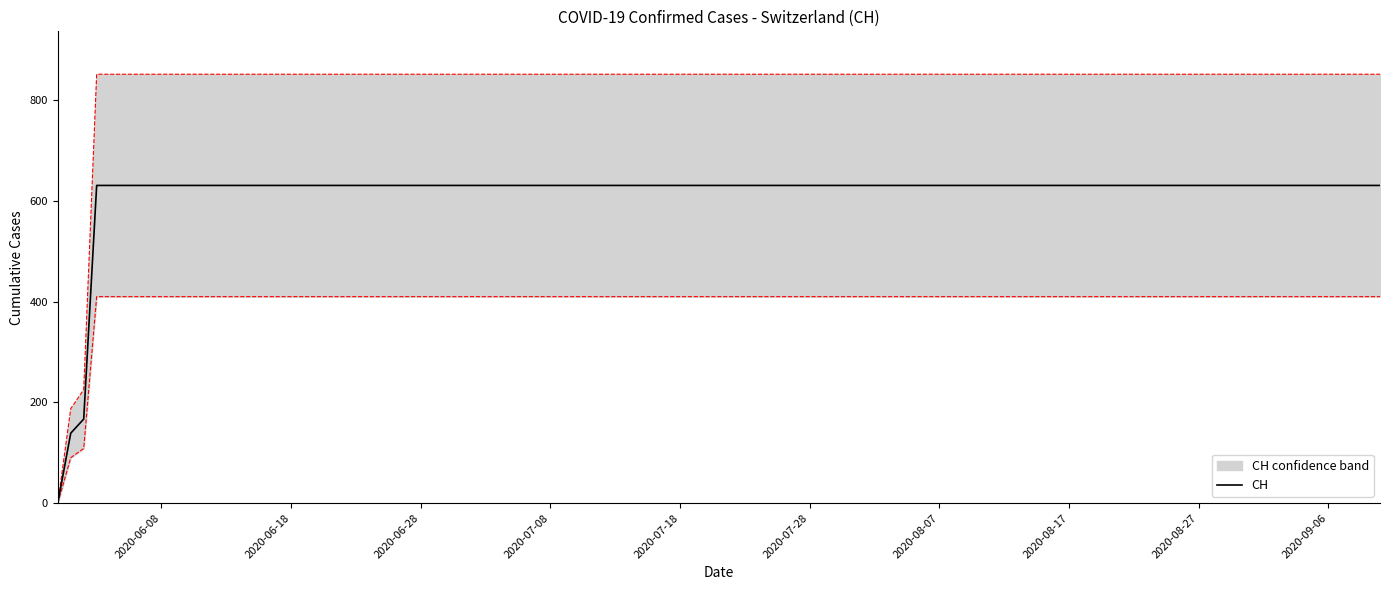

True or false: there are more than 2 points higher than both neighbors.

False